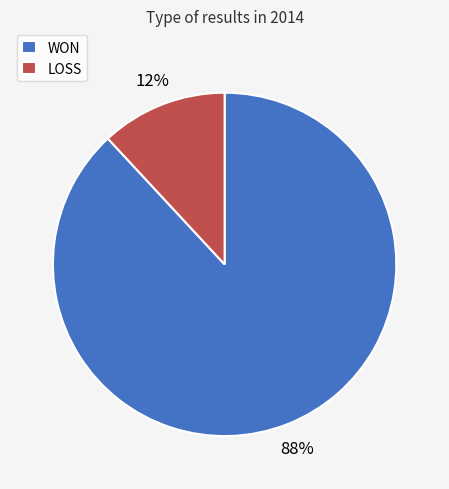

True or false: WON accounts for 88% of the total.

True